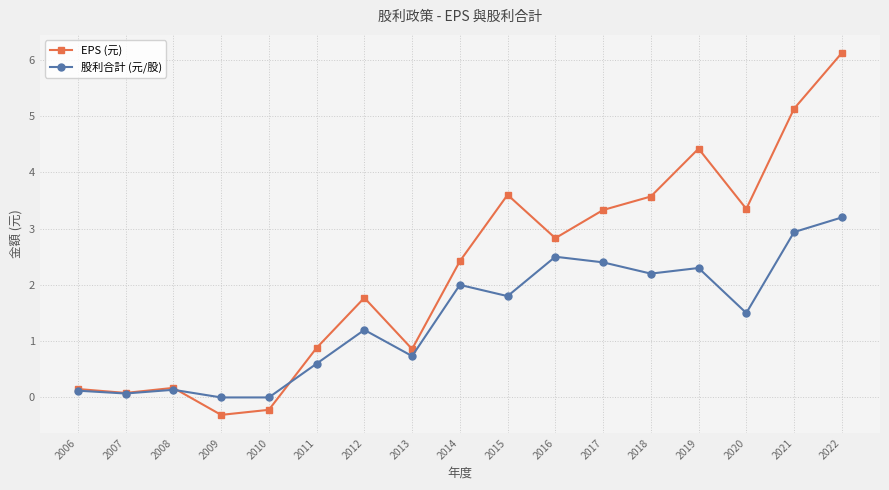

What is the spread (max minus min) of values at 2009?

0.3